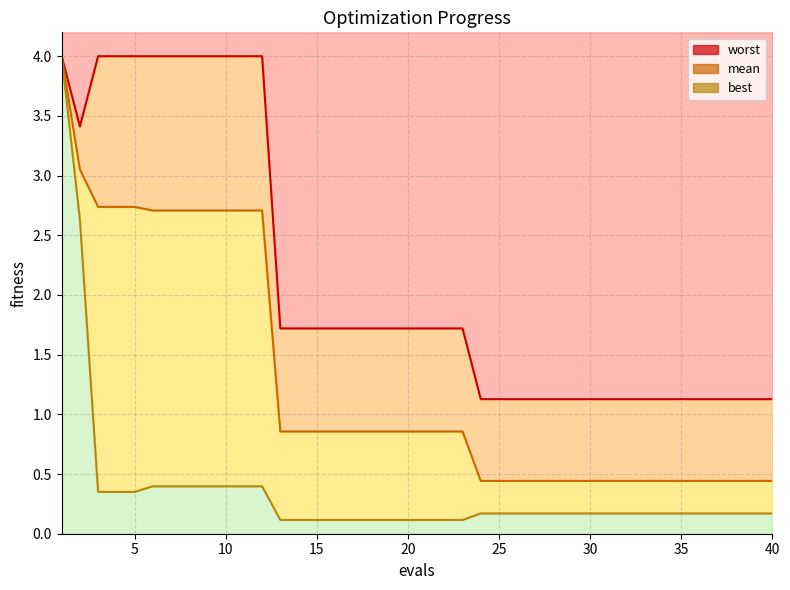

Is it true that mean equals 3.1 at 2?

True